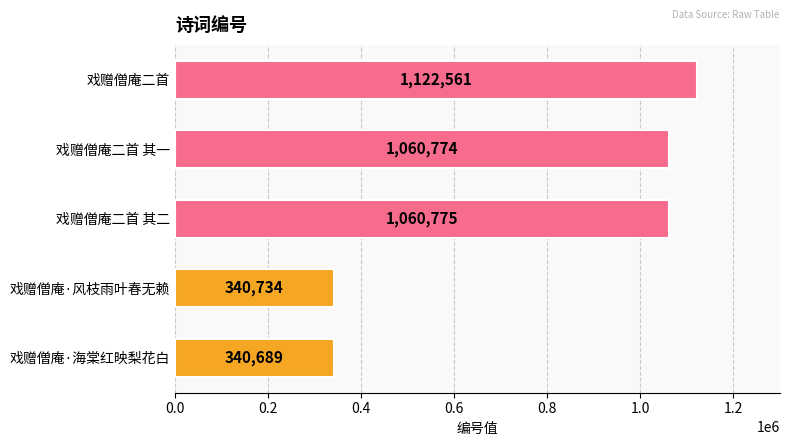

At which label is the value closest to 731625?

戏赠僧庵二首 其一